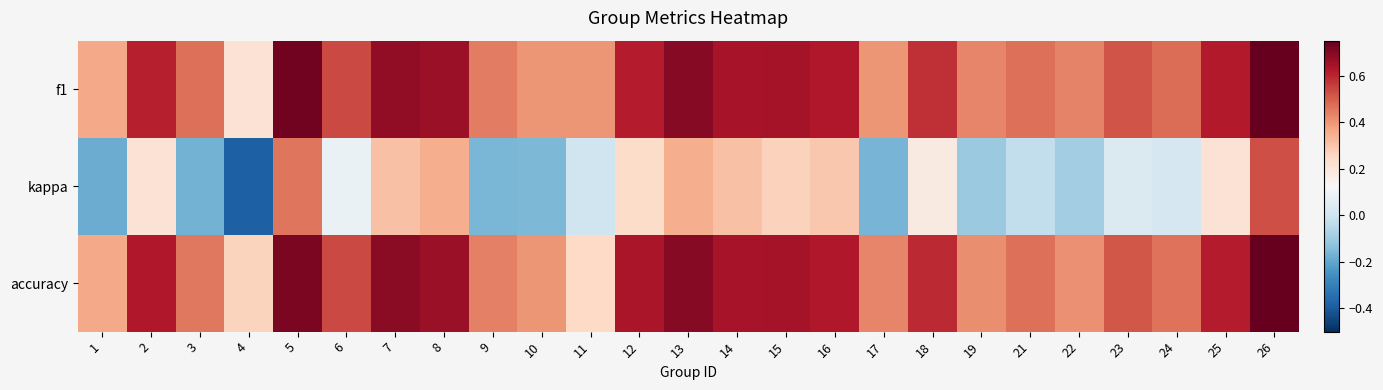

Reading right to left, transcribe all the data shown in this chart.

f1: 26=0.8	25=0.6	24=0.5	23=0.5	22=0.4	21=0.5	19=0.4	18=0.6	17=0.4	16=0.6	15=0.6	14=0.6	13=0.7	12=0.6	11=0.4	10=0.4	9=0.4	8=0.7	7=0.7	6=0.5	5=0.7	4=0.2	3=0.5	2=0.6	1=0.4
kappa: 26=0.5	25=0.2	24=0.0	23=0.0	22=-0.1	21=-0.0	19=-0.1	18=0.2	17=-0.2	16=0.3	15=0.3	14=0.3	13=0.4	12=0.2	11=0.0	10=-0.2	9=-0.2	8=0.4	7=0.3	6=0.1	5=0.5	4=-0.4	3=-0.2	2=0.2	1=-0.2
accuracy: 26=0.8	25=0.6	24=0.5	23=0.5	22=0.4	21=0.5	19=0.4	18=0.6	17=0.4	16=0.6	15=0.6	14=0.6	13=0.7	12=0.6	11=0.2	10=0.4	9=0.4	8=0.7	7=0.7	6=0.5	5=0.7	4=0.3	3=0.5	2=0.6	1=0.4